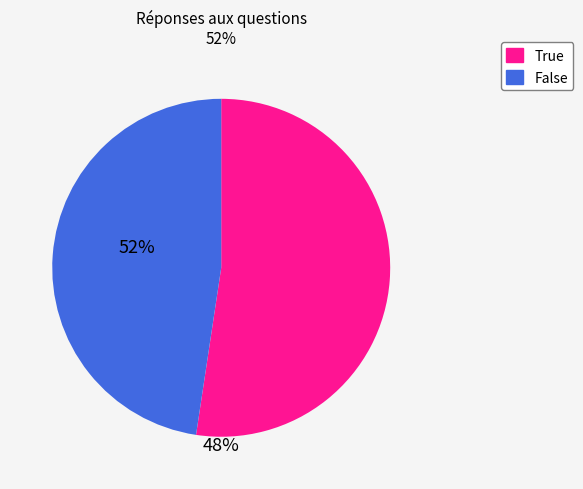

Which slice represents more than half of the pie?

True